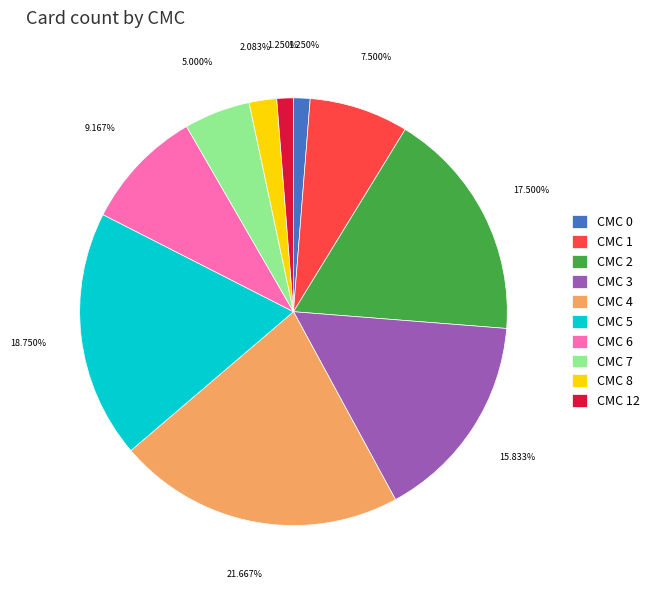

What is the ratio of the value at CMC 6 to the value at CMC 3?

0.6